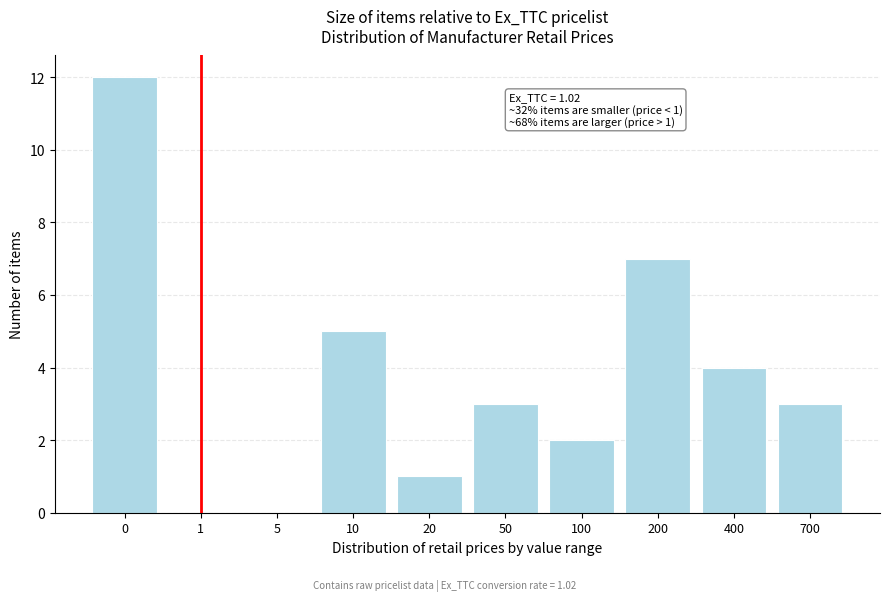

Reading left to right, extract all data points from this chart.

0=12	1=0	5=0	10=5	20=1	50=3	100=2	200=7	400=4	700=3